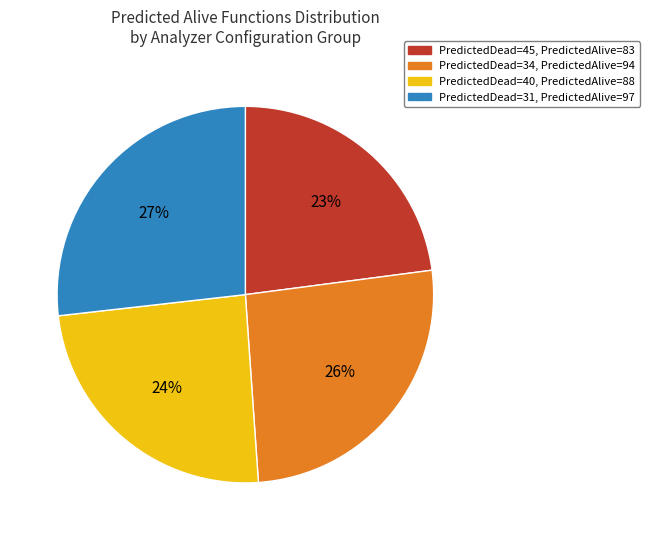

True or false: PredictedDead=34, PredictedAlive=94 accounts for 26% of the total.

True